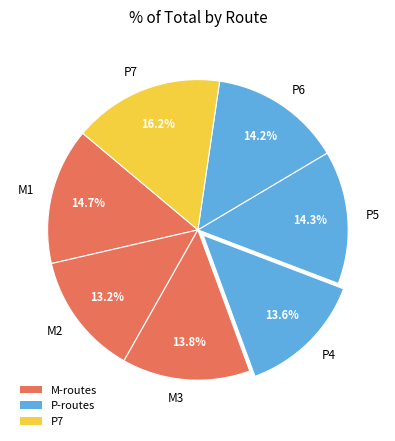

Which category has the biggest portion of the pie?

P7